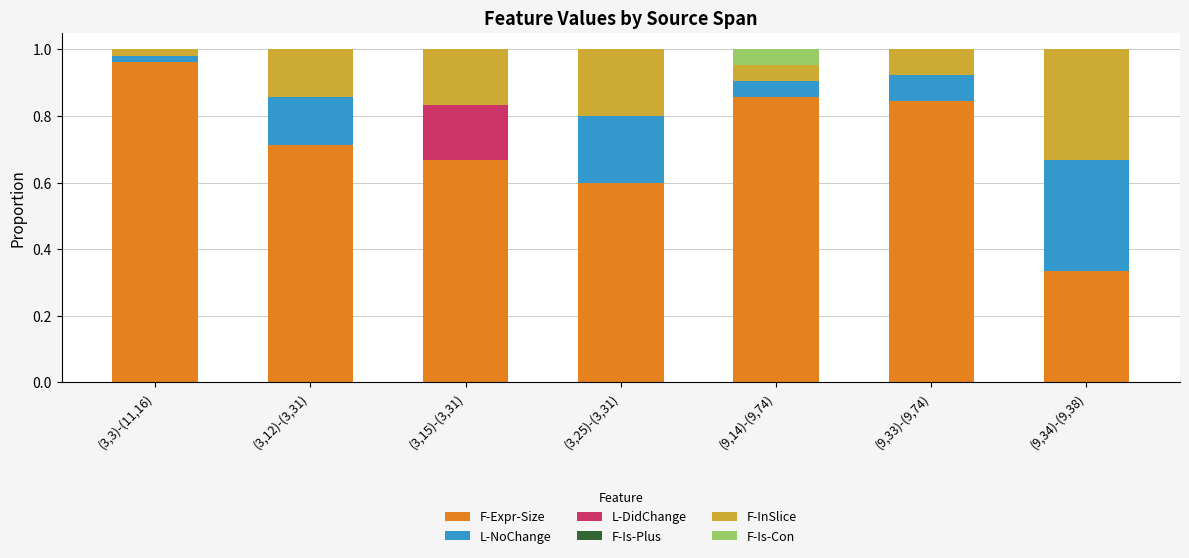

True or false: F-Expr-Size has a value of 0.5 at (9,34)-(9,38).

False